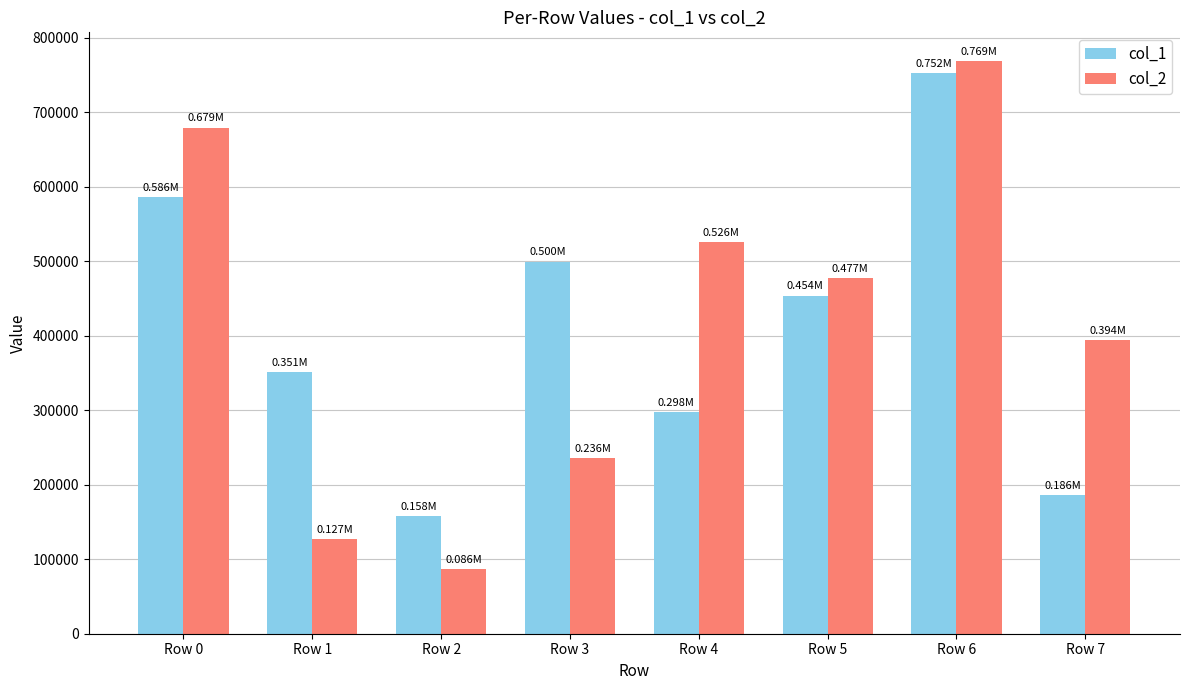

Is it true that col_2 equals 108681 at Row 3?

False